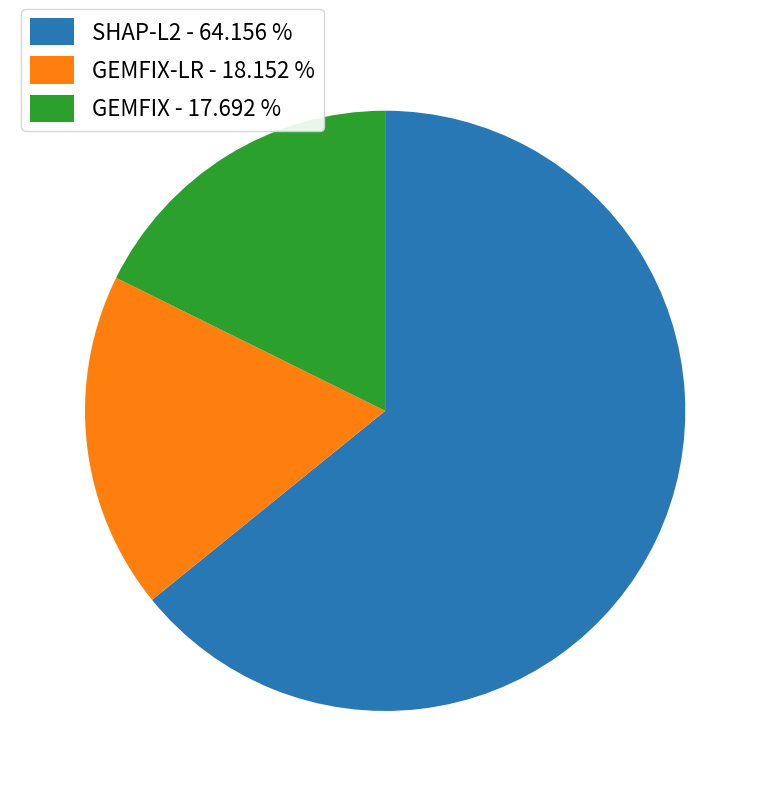

Approximately how many times larger is the value at SHAP-L2 - 64.156 % compared to GEMFIX - 17.692 %?

3.6